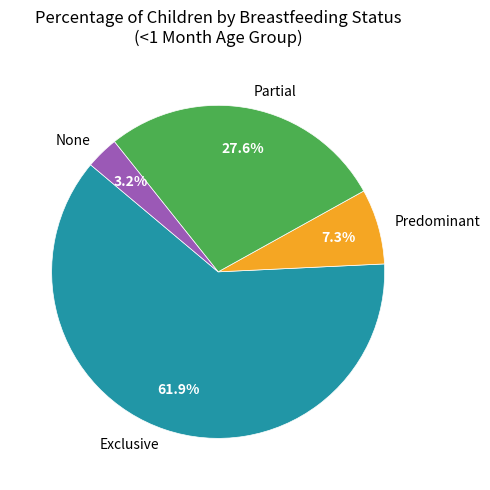

Is there any slice that represents more than half of the pie?

Yes